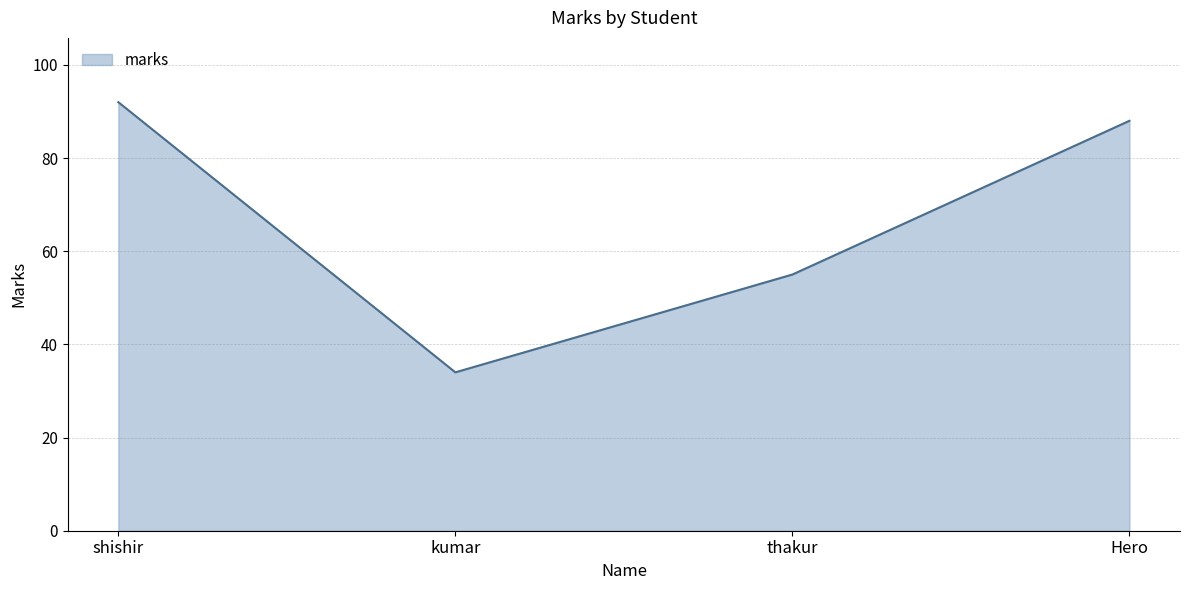

Reading left to right, transcribe all the data shown in this chart.

92	34	55	88